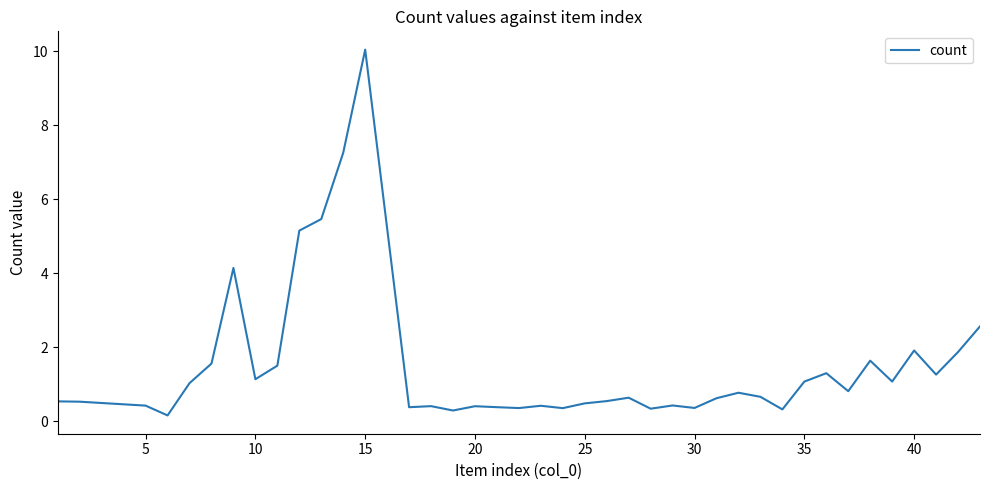

Is this an area chart (filled region under the line)?

No